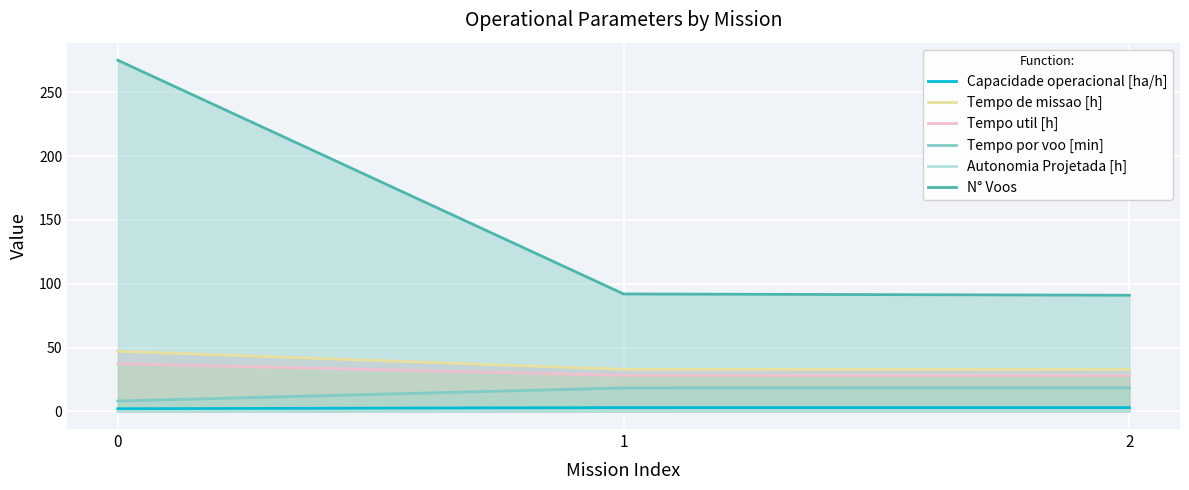

What is the greatest value displayed?

275.0